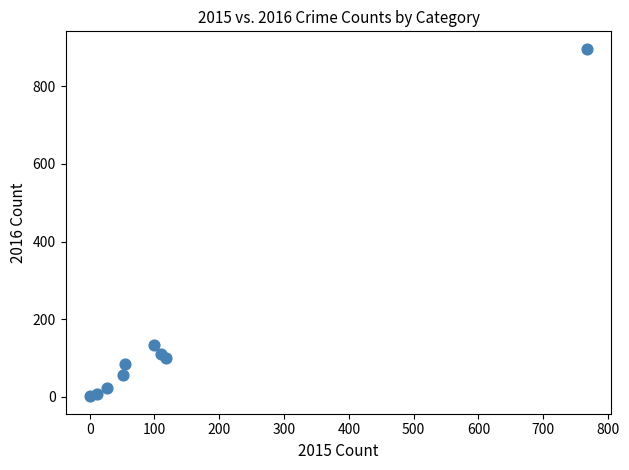

What is the range of Y values (max minus min)?

896